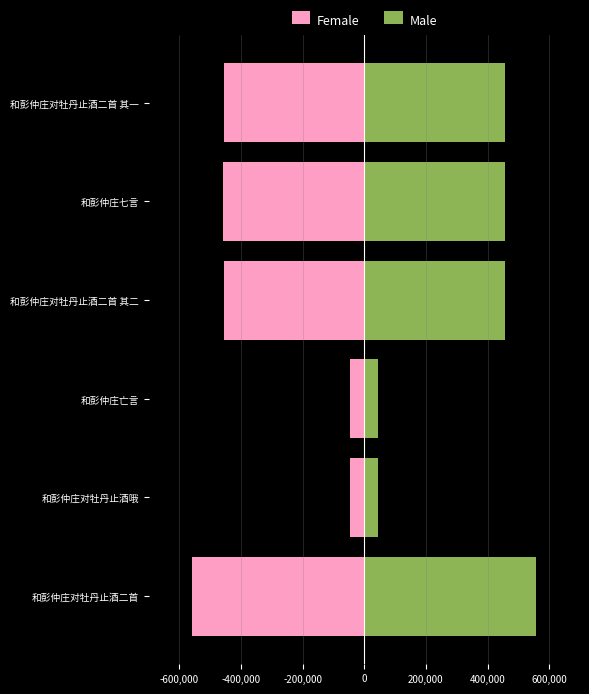

What is the maximum value for Female?

-45974.5